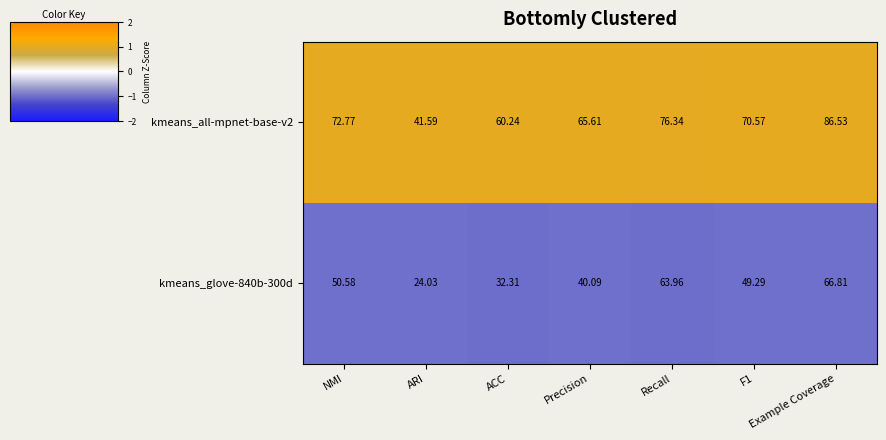

At which label does kmeans_glove-840b-300d reach its peak?

Example Coverage